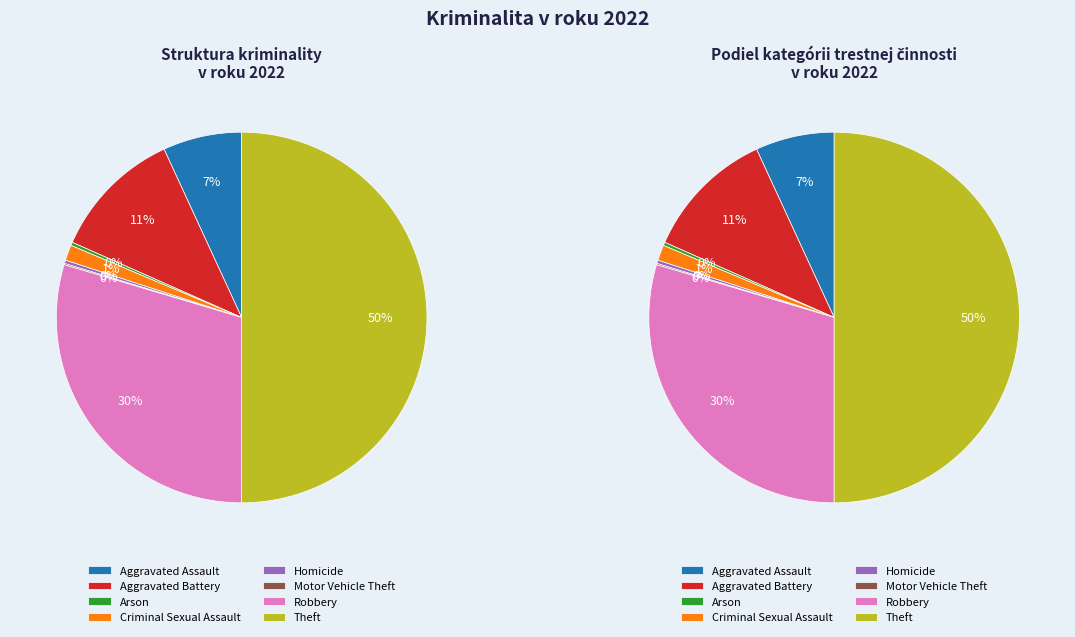

Is it true that Theft is 50% of the pie?

True